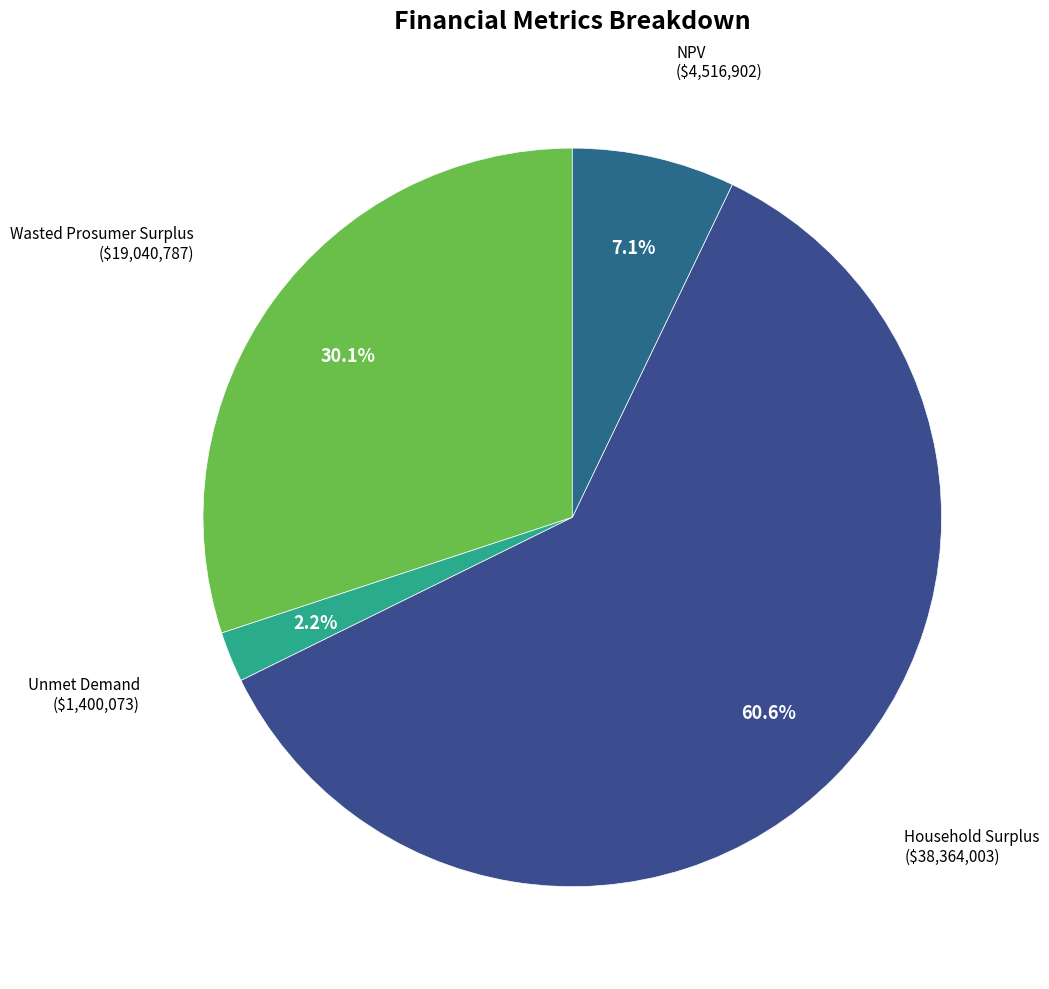

Count the number of slices in the pie.

4